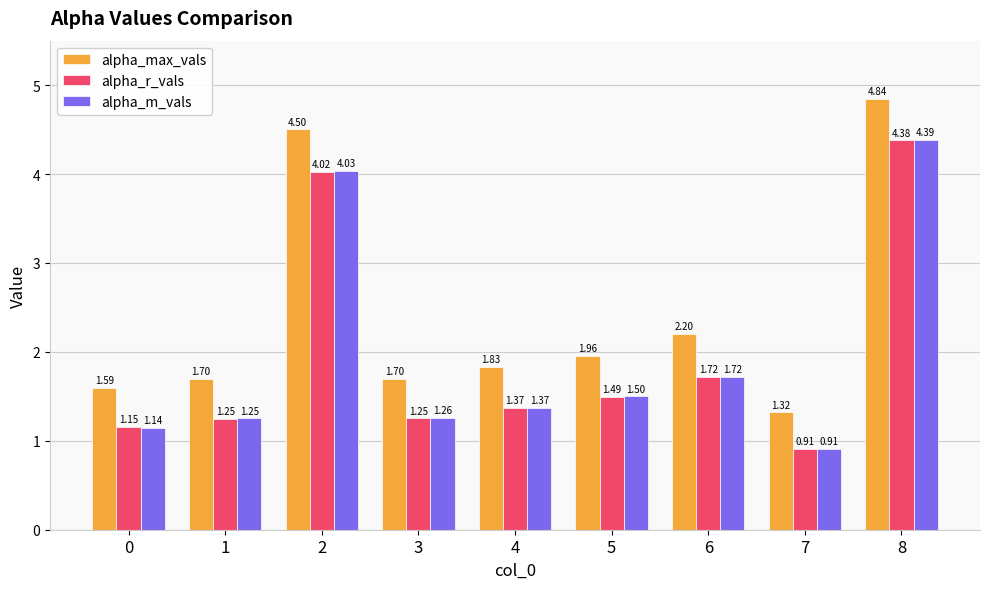

Where is alpha_max_vals nearest to the value 3?

6